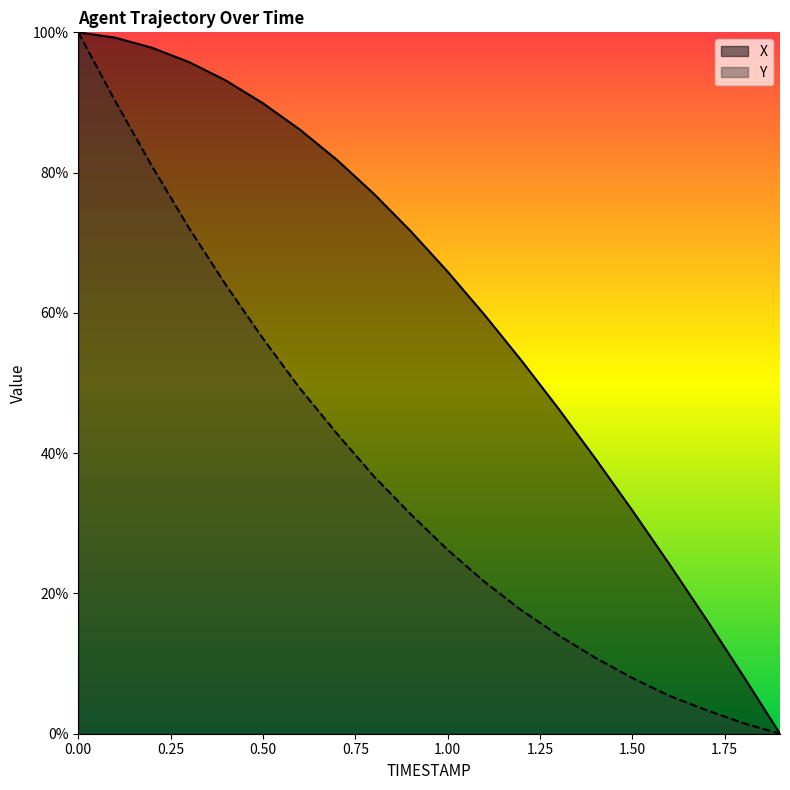

What is the value of the Y point at the 12th from the left?

21.7